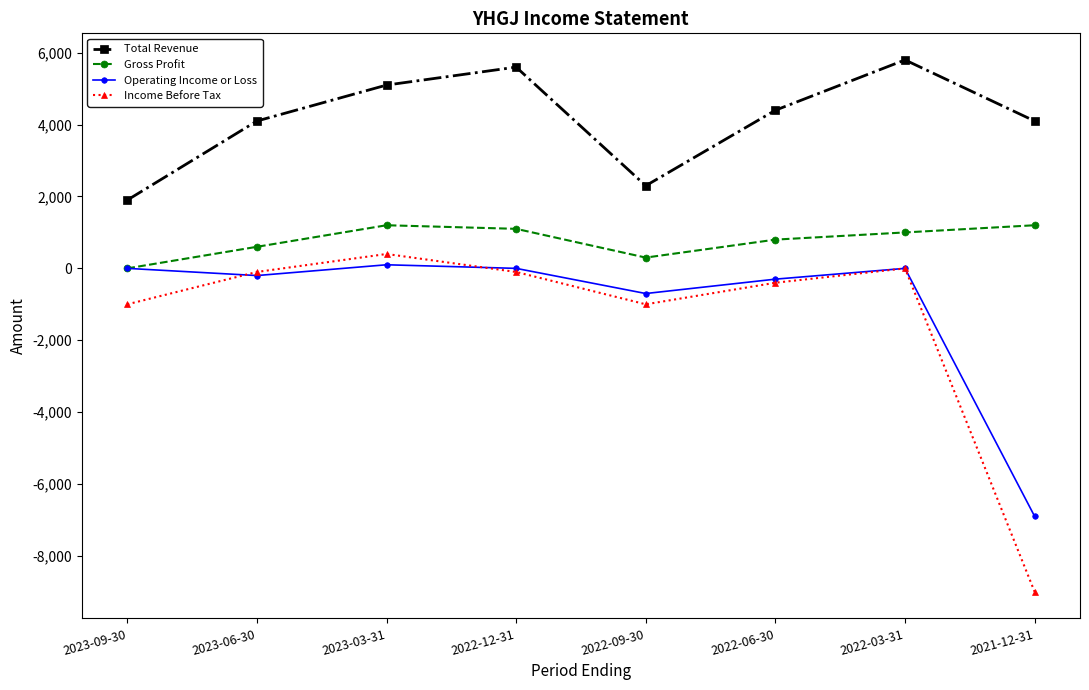

Read the Income Before Tax value at 2022-09-30.

-1000